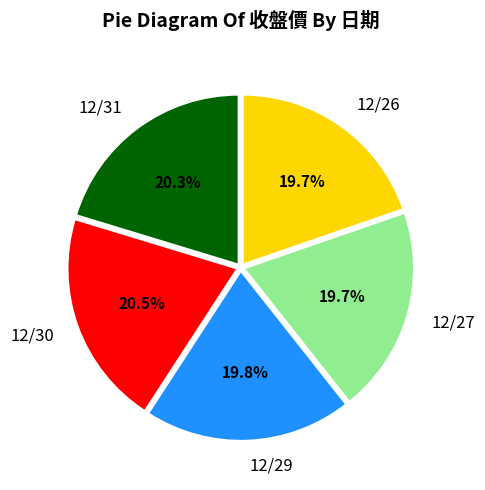

True or false: 12/26 accounts for 20% of the total.

True